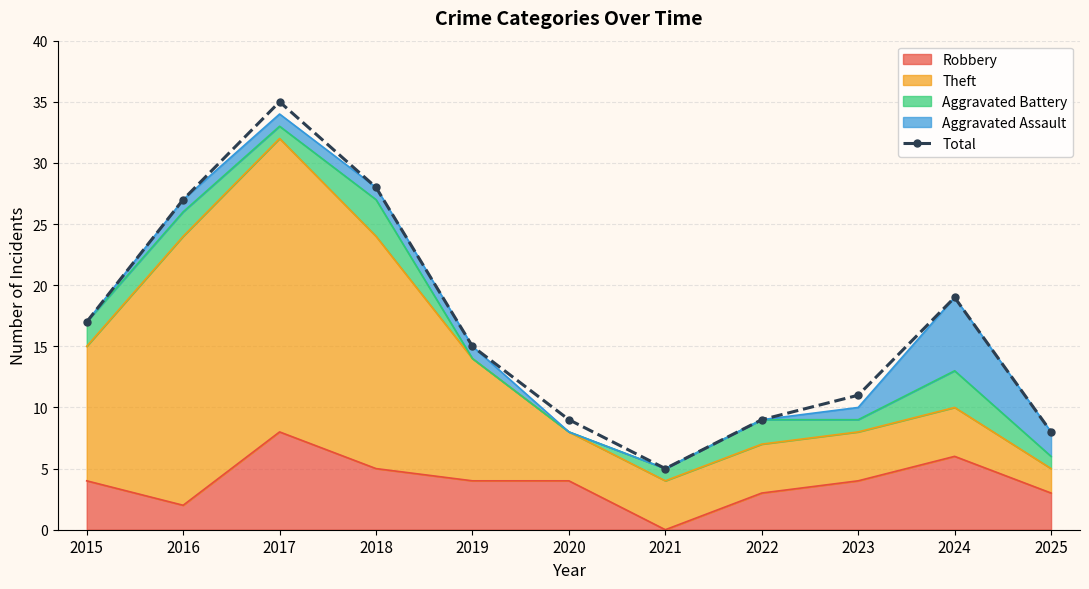

What is the difference between the maximum and minimum values?

30